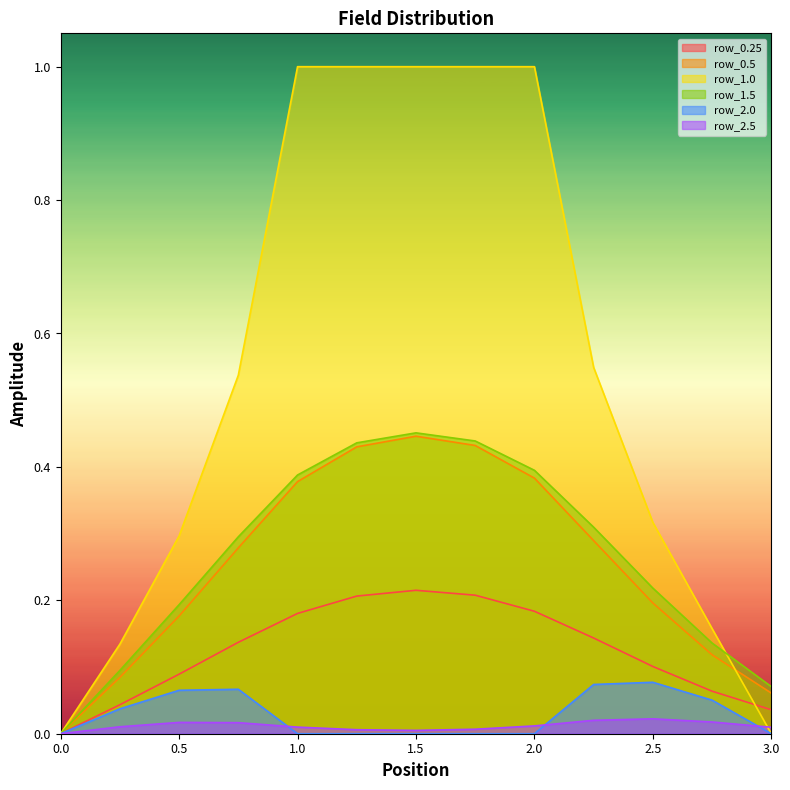

Which series ends up on top after the final intersection of row_1.0 and row_0.25?

row_0.25